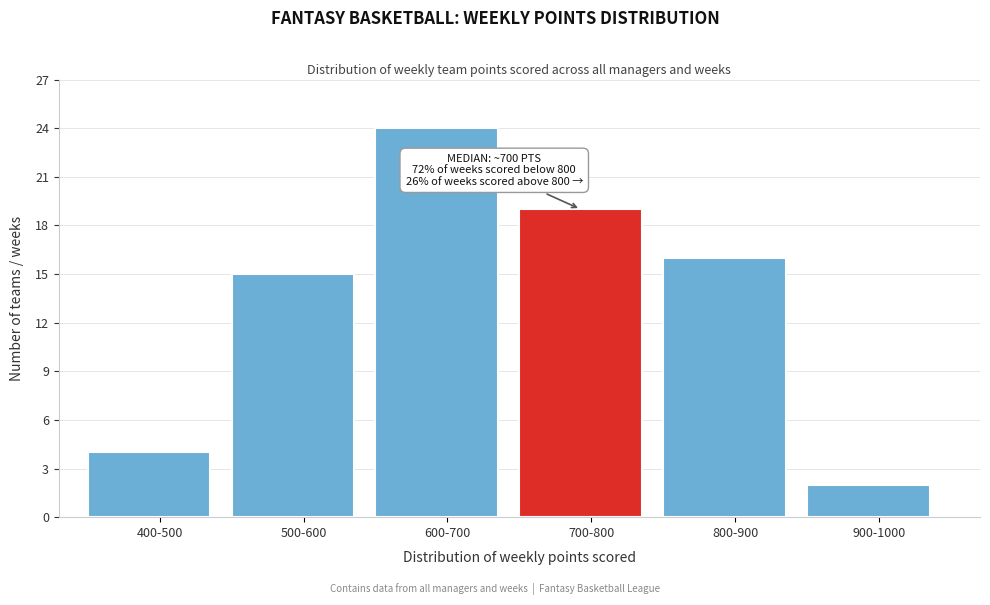

Reading left to right, transcribe all the data shown in this chart.

4	15	24	19	16	2